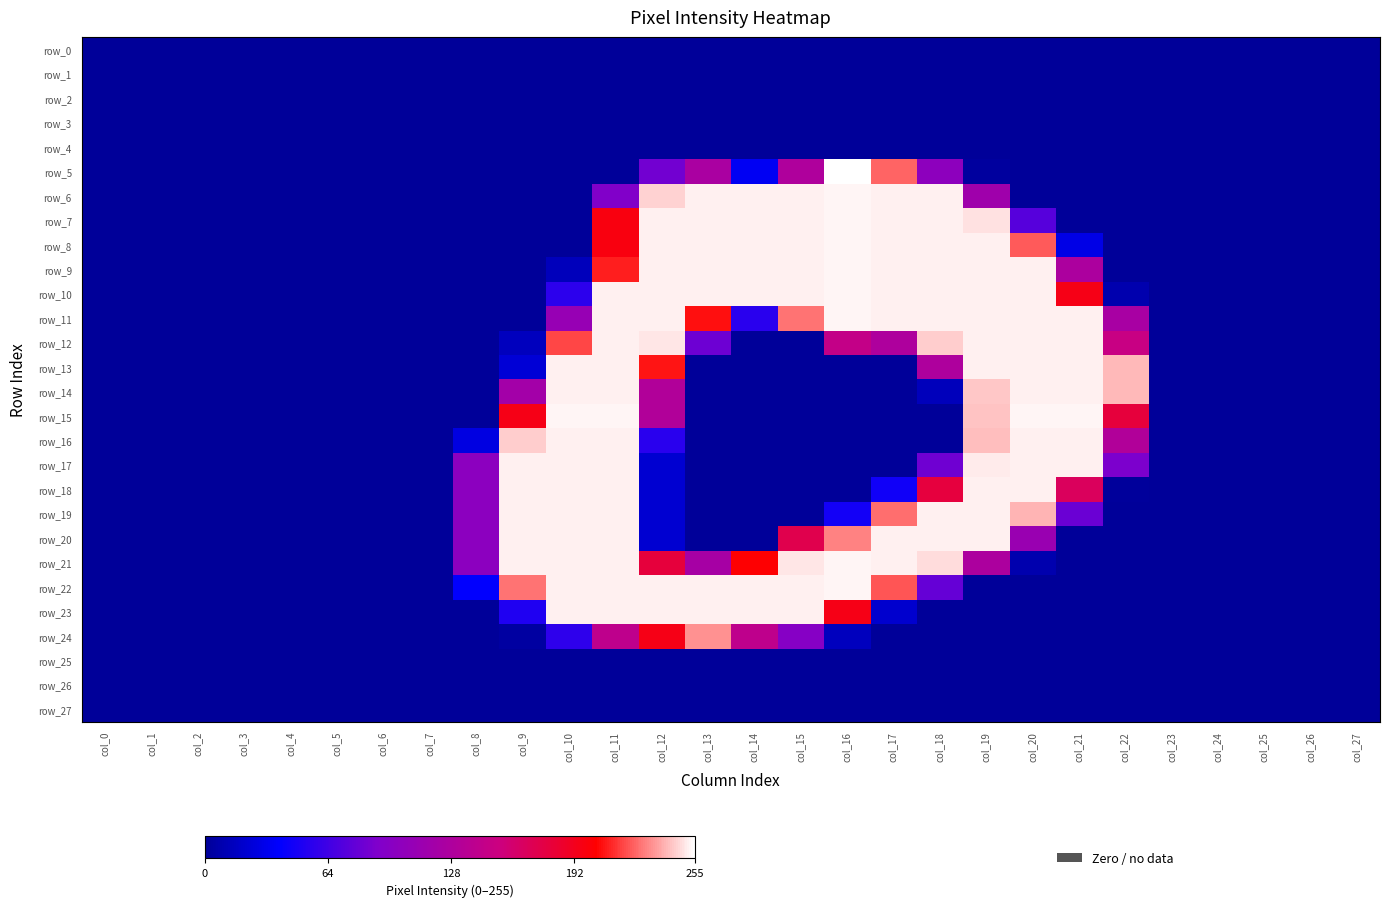

Reading left to right, transcribe all the data shown in this chart.

row_0: 0	0	0	0	0	0	0	0	0	0	0	0	0	0	0	0	0	0	0	0	0	0	0	0	0	0	0	0
row_1: 0	0	0	0	0	0	0	0	0	0	0	0	0	0	0	0	0	0	0	0	0	0	0	0	0	0	0	0
row_2: 0	0	0	0	0	0	0	0	0	0	0	0	0	0	0	0	0	0	0	0	0	0	0	0	0	0	0	0
row_3: 0	0	0	0	0	0	0	0	0	0	0	0	0	0	0	0	0	0	0	0	0	0	0	0	0	0	0	0
row_4: 0	0	0	0	0	0	0	0	0	0	0	0	0	0	0	0	0	0	0	0	0	0	0	0	0	0	0	0
row_5: 0	0	0	0	0	0	0	0	0	0	0	0	84	125	34	129	255	224	101	2	0	0	0	0	0	0	0	0
row_6: 0	0	0	0	0	0	0	0	0	0	0	91	246	252	252	252	253	252	252	116	0	0	0	0	0	0	0	0
row_7: 0	0	0	0	0	0	0	0	0	0	0	198	252	252	252	252	253	252	252	249	73	0	0	0	0	0	0	0
row_8: 0	0	0	0	0	0	0	0	0	0	0	198	252	252	252	252	253	252	252	252	222	29	0	0	0	0	0	0
row_9: 0	0	0	0	0	0	0	0	0	0	13	210	252	252	252	252	253	252	252	252	252	127	0	0	0	0	0	0
row_10: 0	0	0	0	0	0	0	0	0	0	56	252	252	252	252	252	253	252	252	252	252	195	8	0	0	0	0	0
row_11: 0	0	0	0	0	0	0	0	0	0	109	252	252	207	55	227	253	252	252	252	252	252	123	0	0	0	0	0
row_12: 0	0	0	0	0	0	0	0	0	14	218	252	250	82	0	0	146	128	245	252	252	252	150	0	0	0	0	0
row_13: 0	0	0	0	0	0	0	0	0	23	252	252	208	0	0	0	0	0	128	252	252	252	241	0	0	0	0	0
row_14: 0	0	0	0	0	0	0	0	0	119	252	252	131	0	0	0	0	0	13	244	252	252	241	0	0	0	0	0
row_15: 0	0	0	0	0	0	0	0	0	195	253	253	131	0	0	0	0	0	0	243	253	253	180	0	0	0	0	0
row_16: 0	0	0	0	0	0	0	0	27	245	252	252	55	0	0	0	0	0	0	242	252	252	131	0	0	0	0	0
row_17: 0	0	0	0	0	0	0	0	100	252	252	252	21	0	0	0	0	0	83	251	252	252	88	0	0	0	0	0
row_18: 0	0	0	0	0	0	0	0	100	252	252	252	21	0	0	0	0	45	179	252	252	167	1	0	0	0	0	0
row_19: 0	0	0	0	0	0	0	0	100	252	252	252	21	0	0	0	46	226	252	252	240	81	0	0	0	0	0	0
row_20: 0	0	0	0	0	0	0	0	100	252	252	252	21	0	0	173	230	252	252	252	111	0	0	0	0	0	0	0
row_21: 0	0	0	0	0	0	0	0	100	252	252	252	180	122	203	250	253	252	248	127	8	0	0	0	0	0	0	0
row_22: 0	0	0	0	0	0	0	0	39	227	252	252	252	252	252	252	253	221	79	0	0	0	0	0	0	0	0	0
row_23: 0	0	0	0	0	0	0	0	0	51	252	252	252	252	252	252	195	20	0	0	0	0	0	0	0	0	0	0
row_24: 0	0	0	0	0	0	0	0	0	3	57	142	195	233	142	95	14	0	0	0	0	0	0	0	0	0	0	0
row_25: 0	0	0	0	0	0	0	0	0	0	0	0	0	0	0	0	0	0	0	0	0	0	0	0	0	0	0	0
row_26: 0	0	0	0	0	0	0	0	0	0	0	0	0	0	0	0	0	0	0	0	0	0	0	0	0	0	0	0
row_27: 0	0	0	0	0	0	0	0	0	0	0	0	0	0	0	0	0	0	0	0	0	0	0	0	0	0	0	0